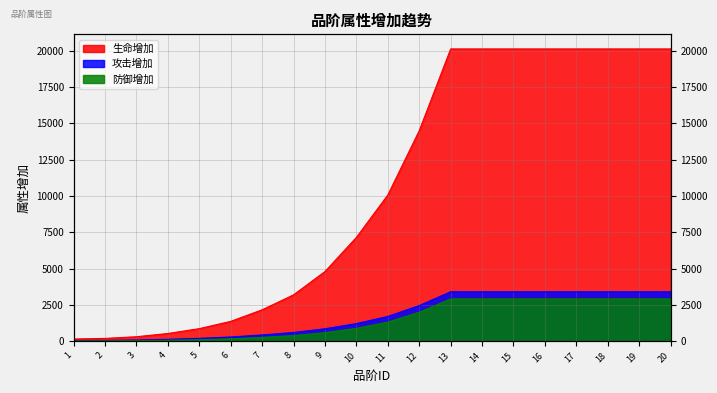

True or false: 攻击增加 and 防御增加 intersect in this chart.

False